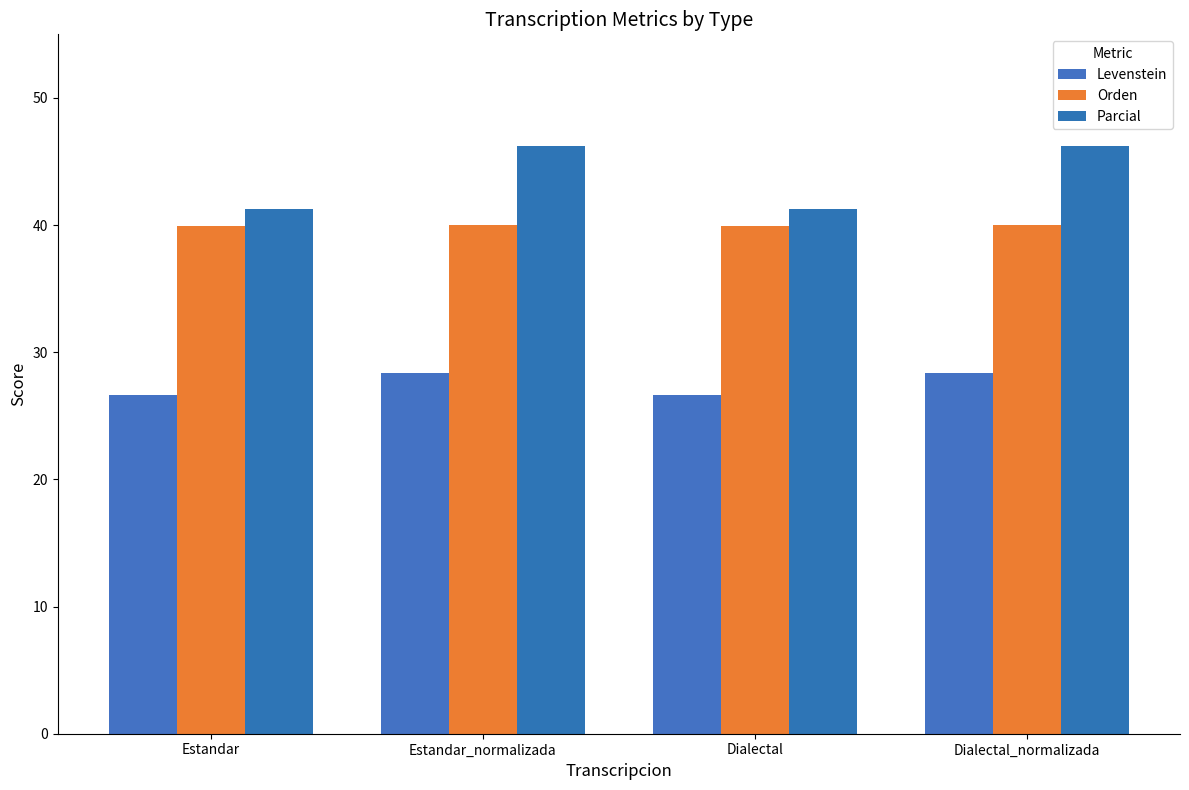

Which series has the largest total across all categories?

Parcial